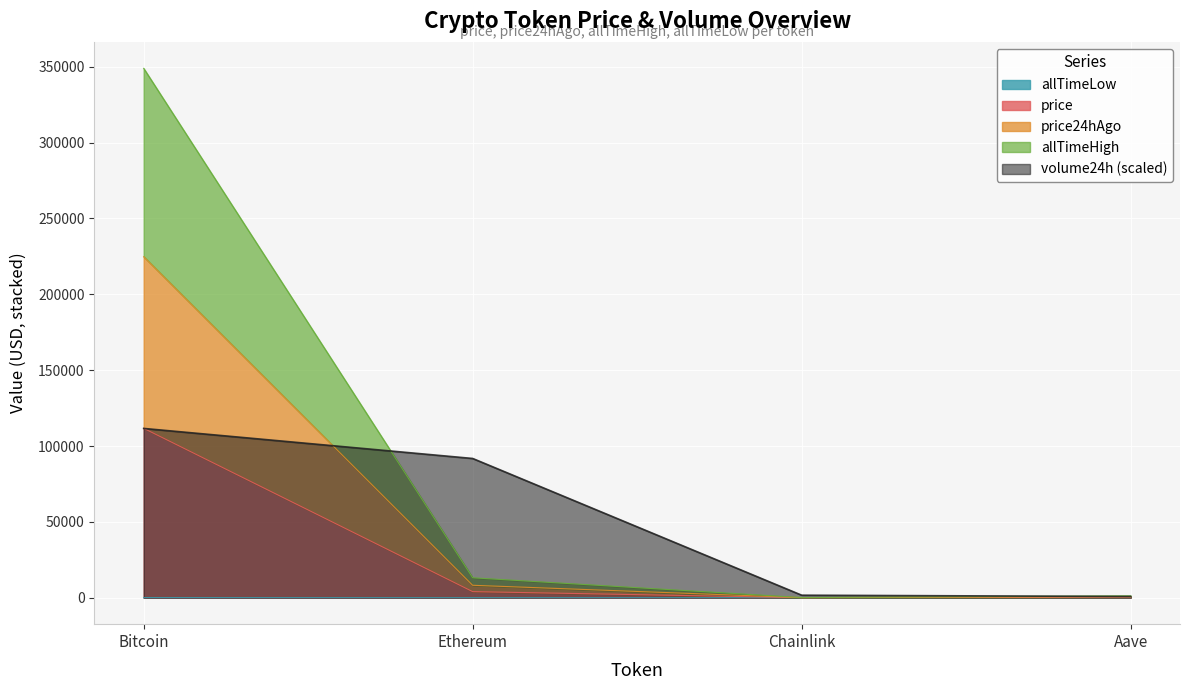

Reading right to left, transcribe all the data shown in this chart.

price: 294.9	21.2	4013.3	111649.8
price24hAgo: 573.5	42.9	8185.3	224818.8
volume24h: 789.8	1655.9	91780.8	111582.0
allTimeHigh: 1235.2	95.6	13131.4	348946.8
allTimeLow: 26.0	0.1	0.4	67.8